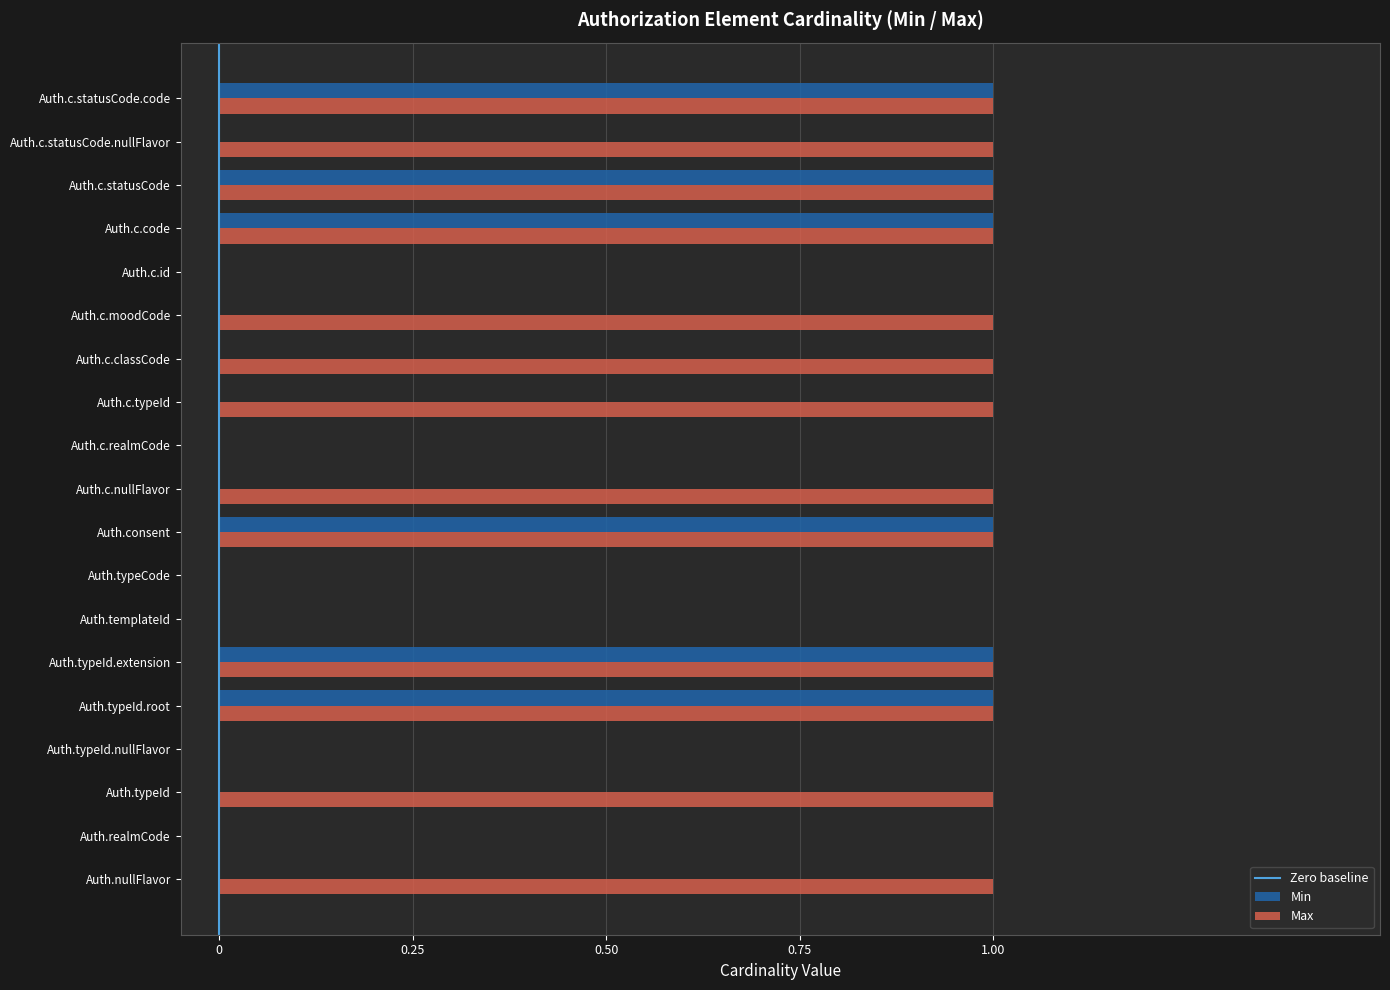

Is the value of Max at Auth.typeId greater than the value of Min at Auth.typeCode?

Yes